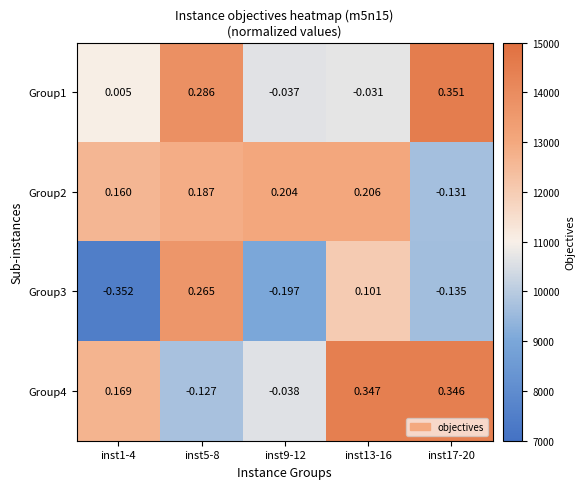

Is the value of Group4 at inst17-20 greater than the value of Group2 at inst17-20?

Yes